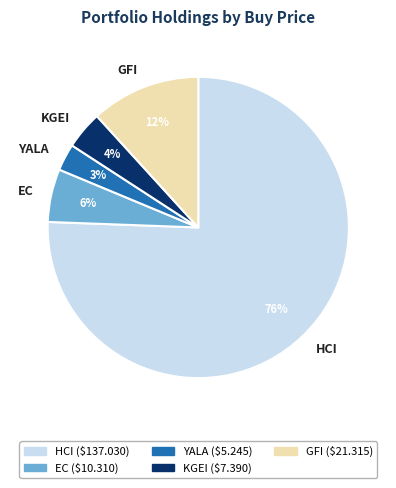

To the nearest percent, what is the difference between the YALA and GFI slice percentages?

9%